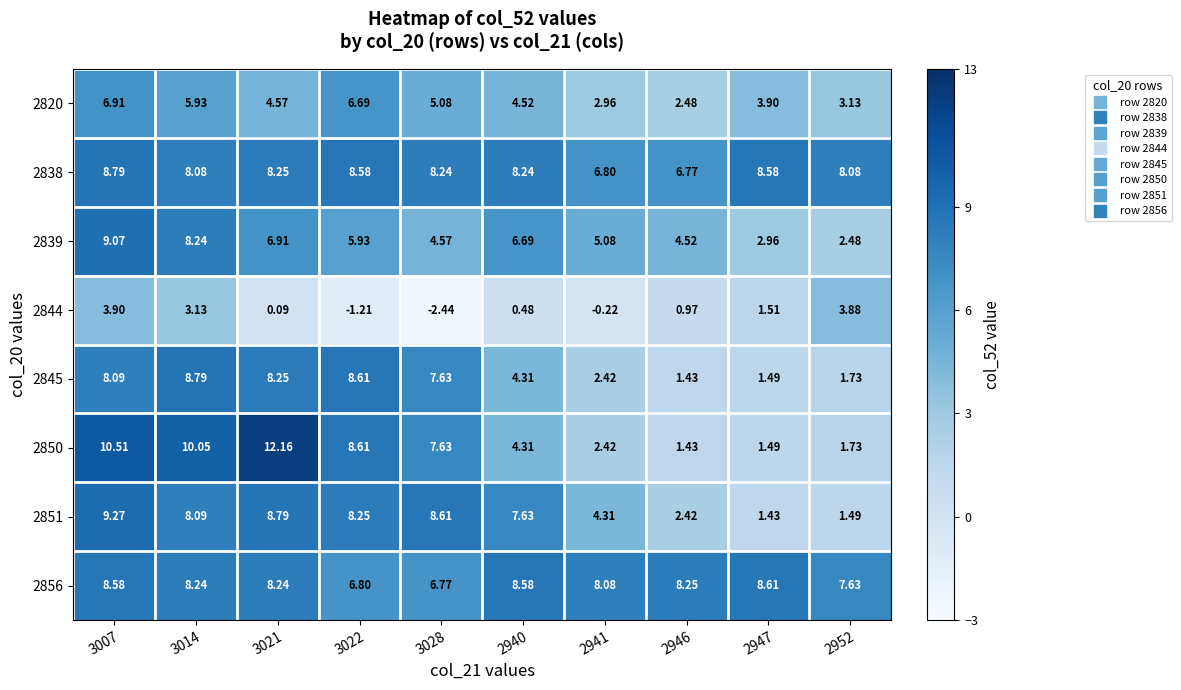

Is the value of 2845 at 2941 greater than the value of 2856 at 3007?

No